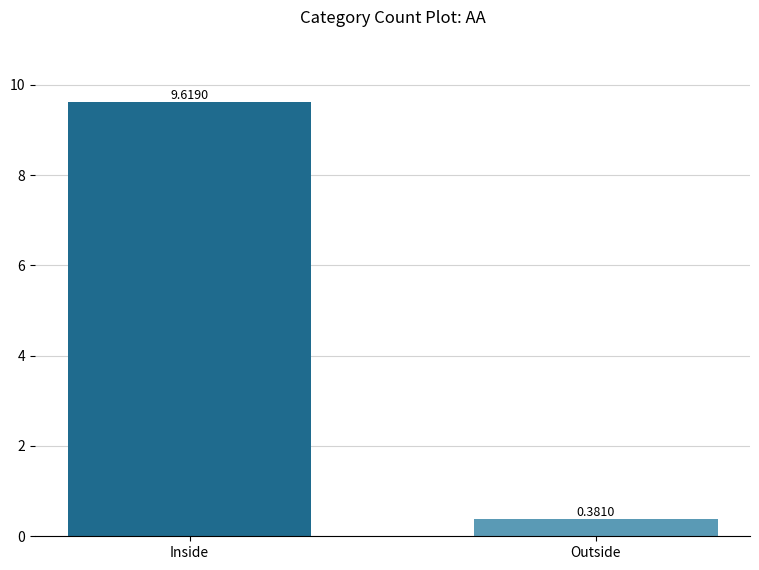

What is the label of the 2nd bar from the right?

Inside